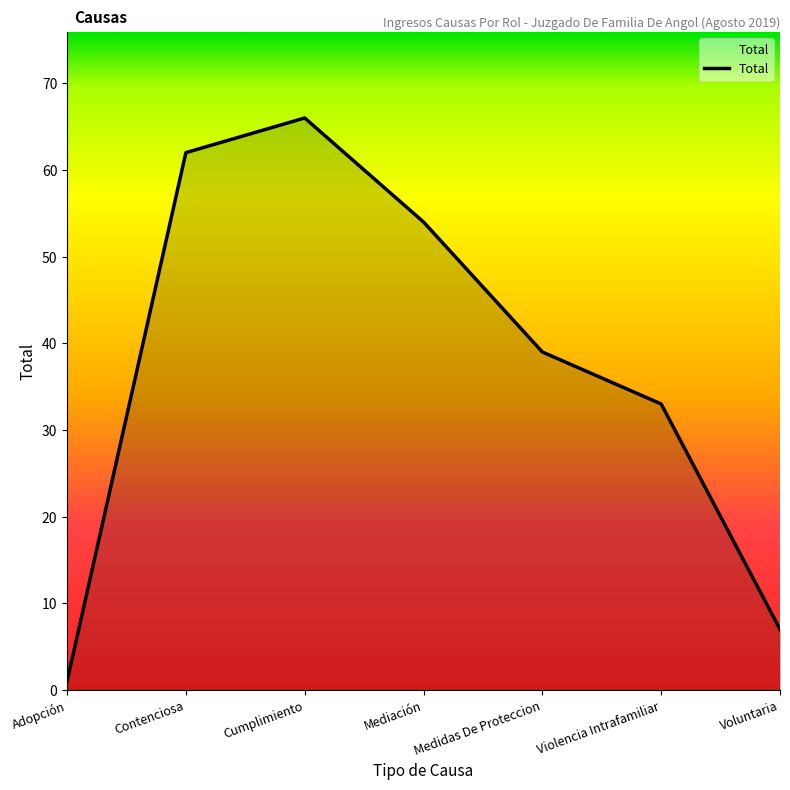

Which has a higher value, Violencia Intrafamiliar or Adopción?

Violencia Intrafamiliar